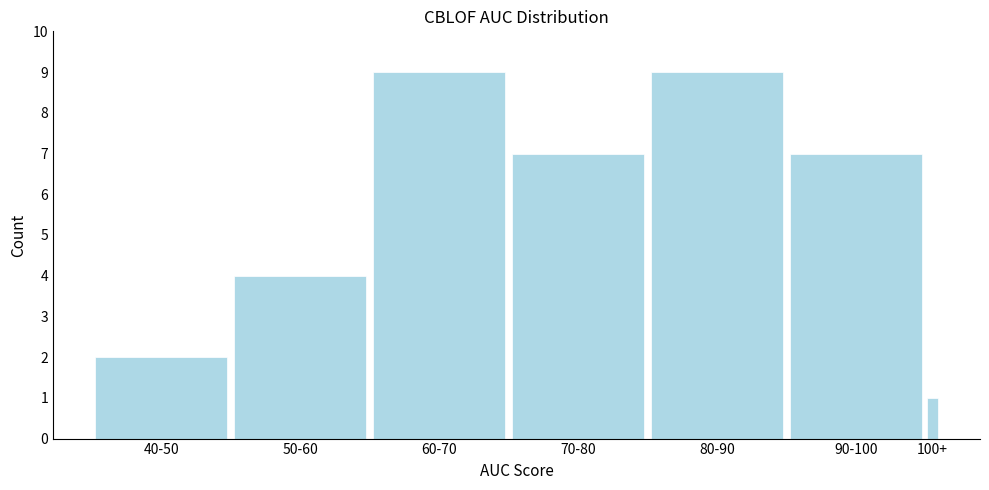

Reading right to left, list all the values displayed in this chart.

1	7	9	7	9	4	2